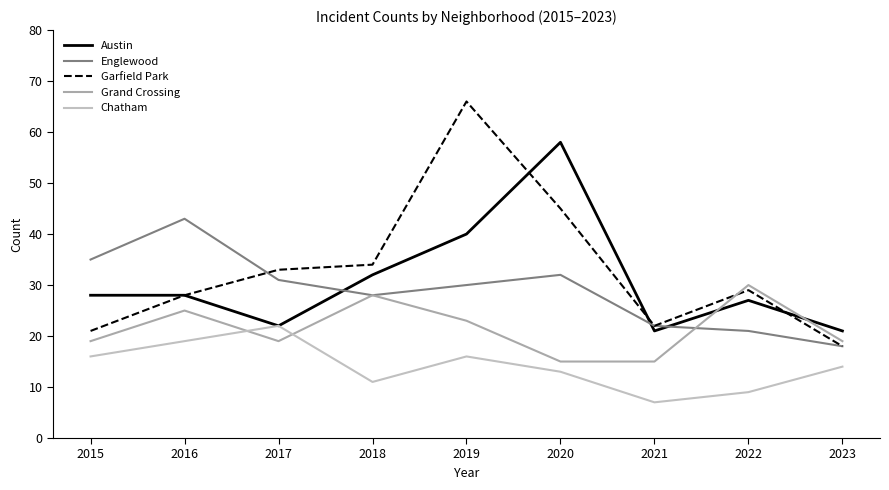

At how many categories does at least one series exceed 27?

7